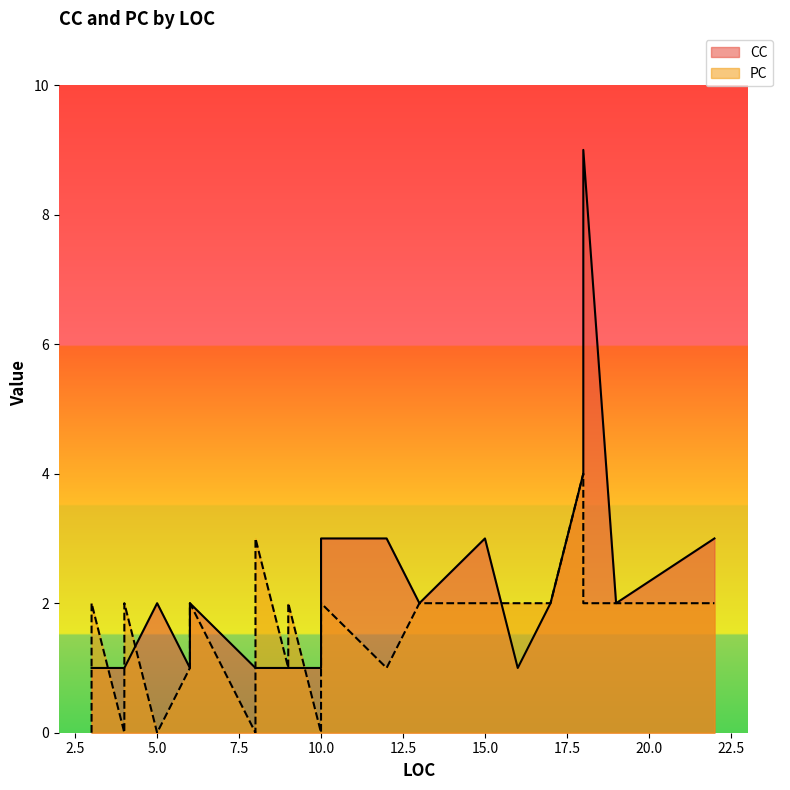

What are all the series names shown in the legend?

CC, PC